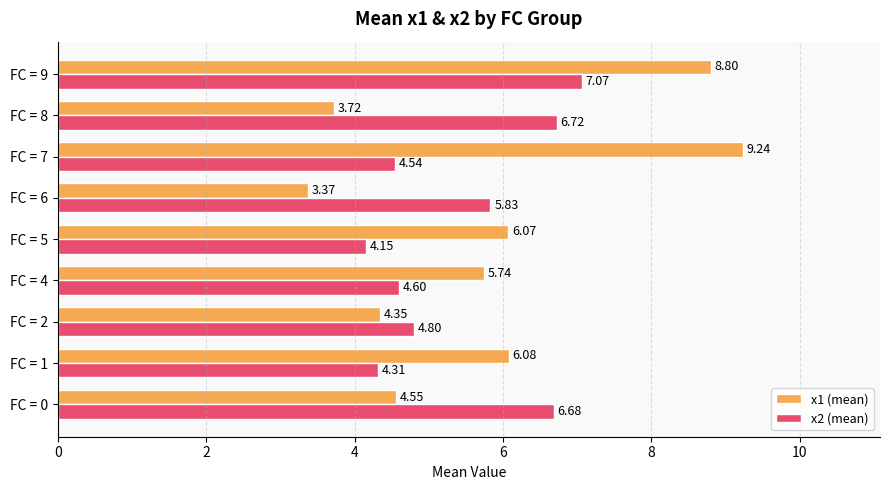

What is the difference between the highest and lowest values at FC = 5?

1.9